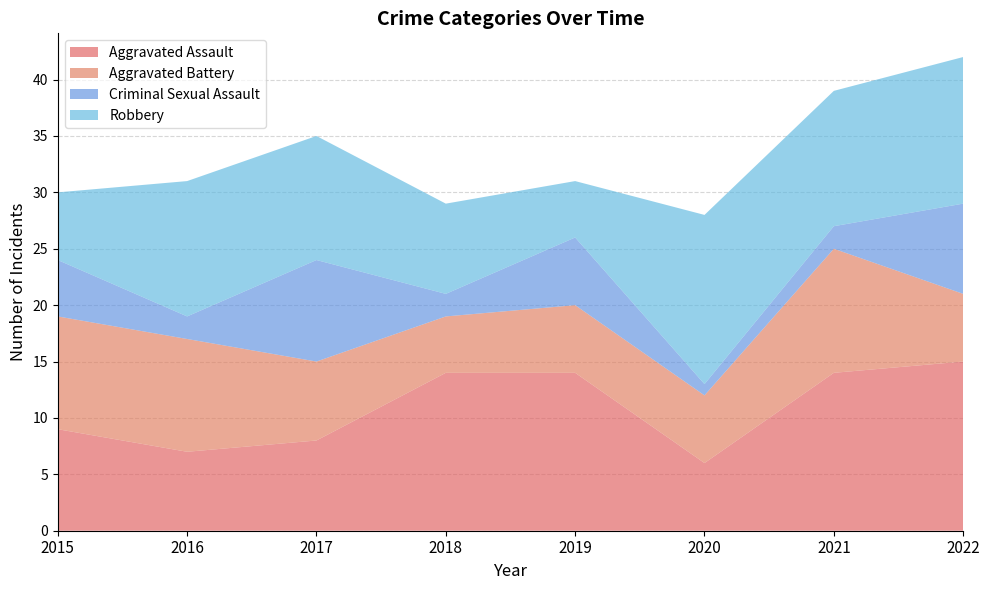

Reading right to left, transcribe all the data shown in this chart.

Aggravated Assault: 15	14	6	14	14	8	7	9
Aggravated Battery: 6	11	6	6	5	7	10	10
Criminal Sexual Assault: 8	2	1	6	2	9	2	5
Robbery: 13	12	15	5	8	11	12	6